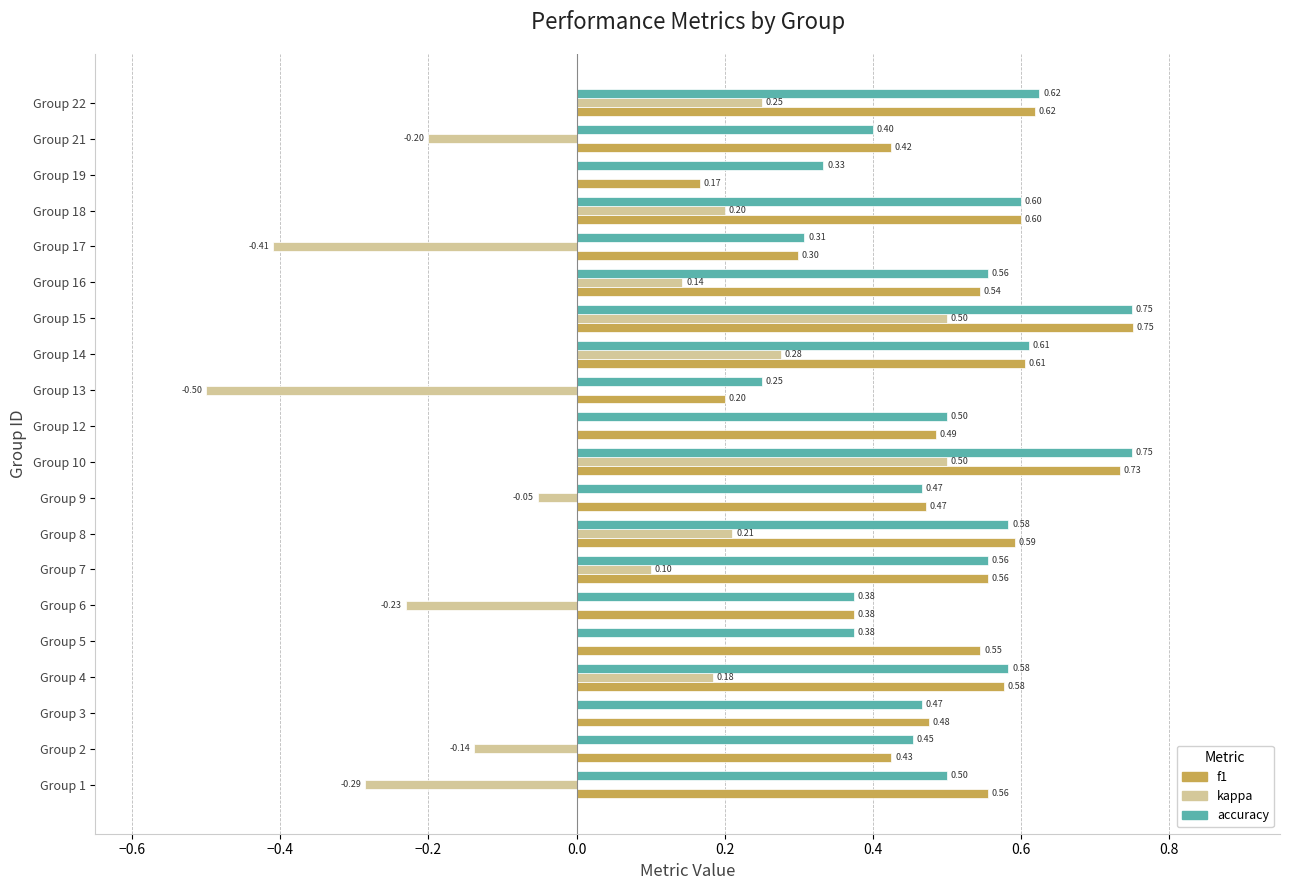

What is the sum of all f1 values?

10.0